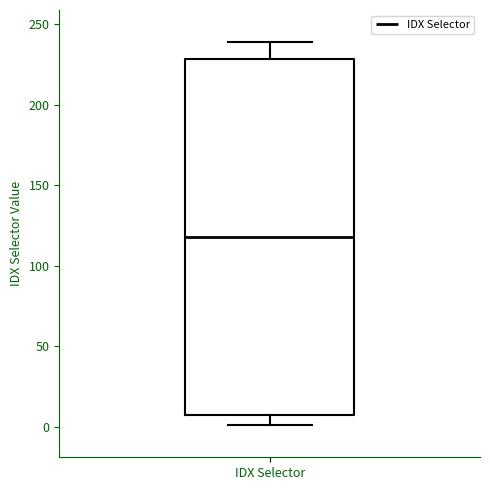

Where does the median line of the box for IDX Selector sit on the y-axis? The values are not printed on the chart, so give them approximately, as read against the axis.

120